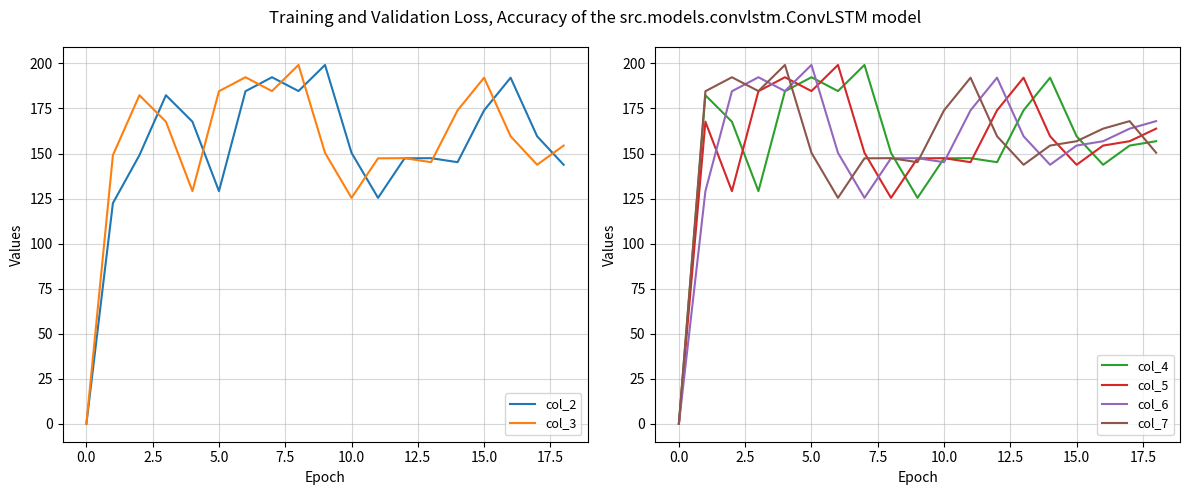

The value of col_7 at 5.0 is 150.4. True or false?

True